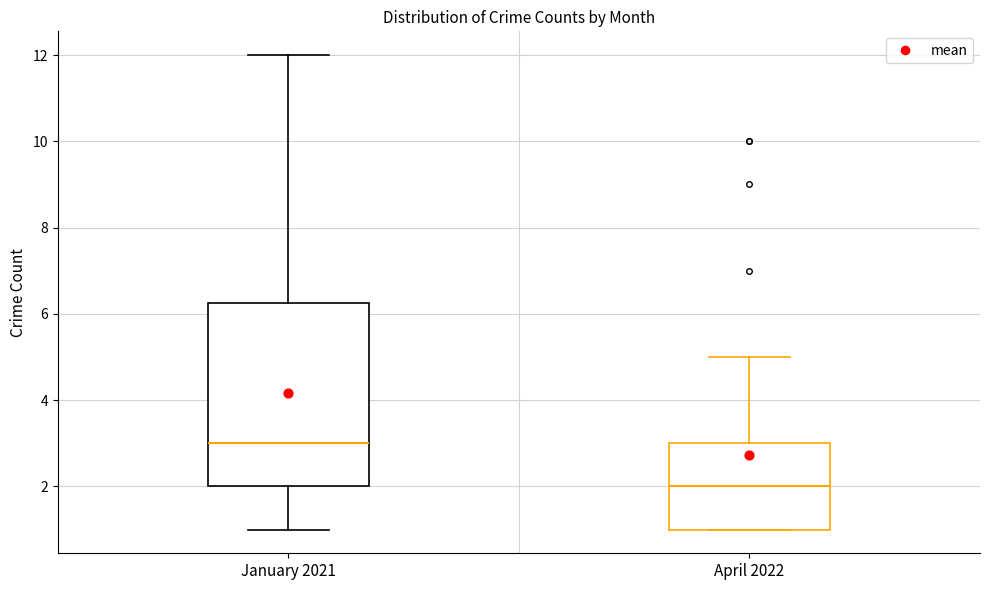

Which box has the highest median line?

January 2021